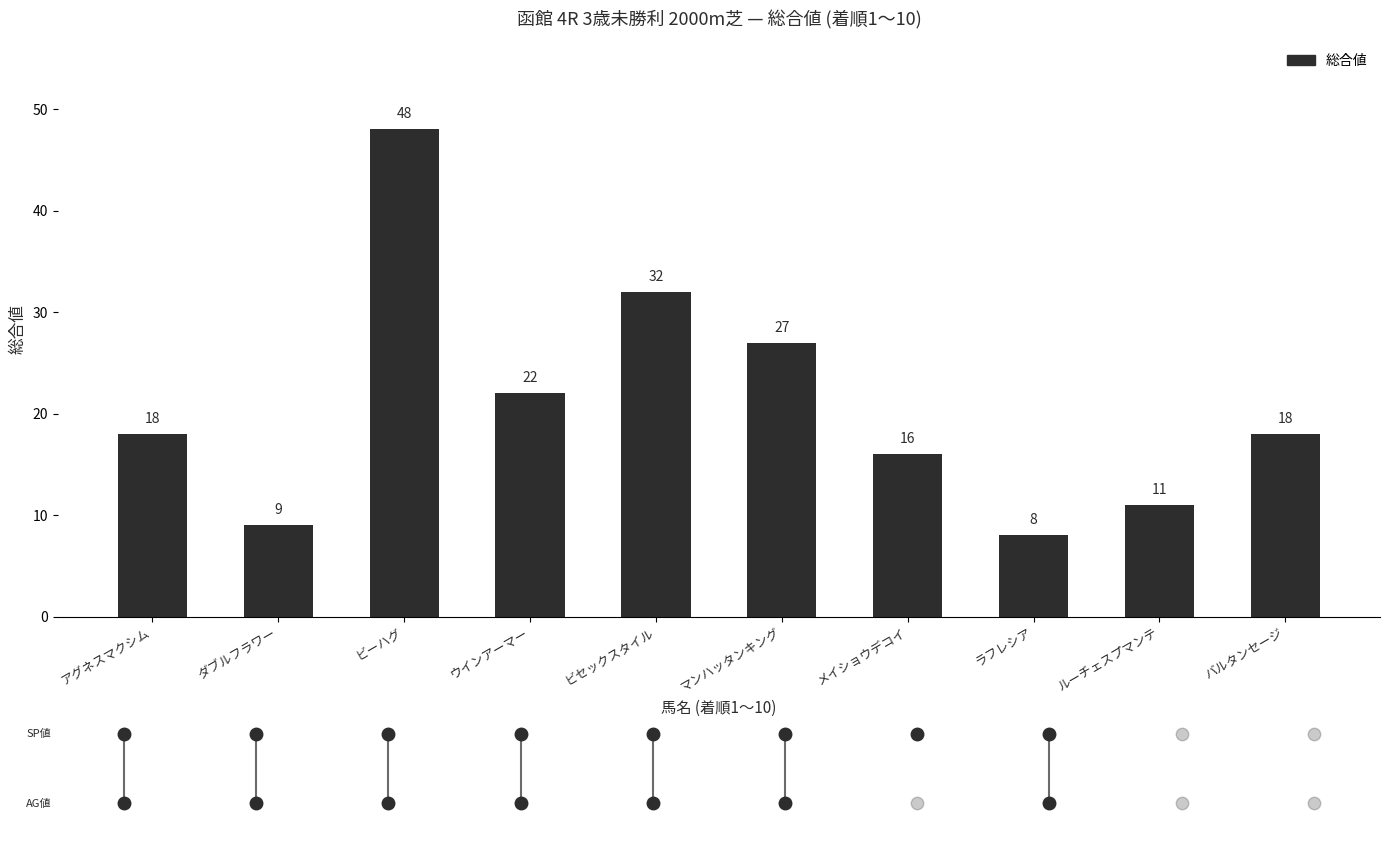

Read the value at ダブルフラワー, to the nearest 5.

10